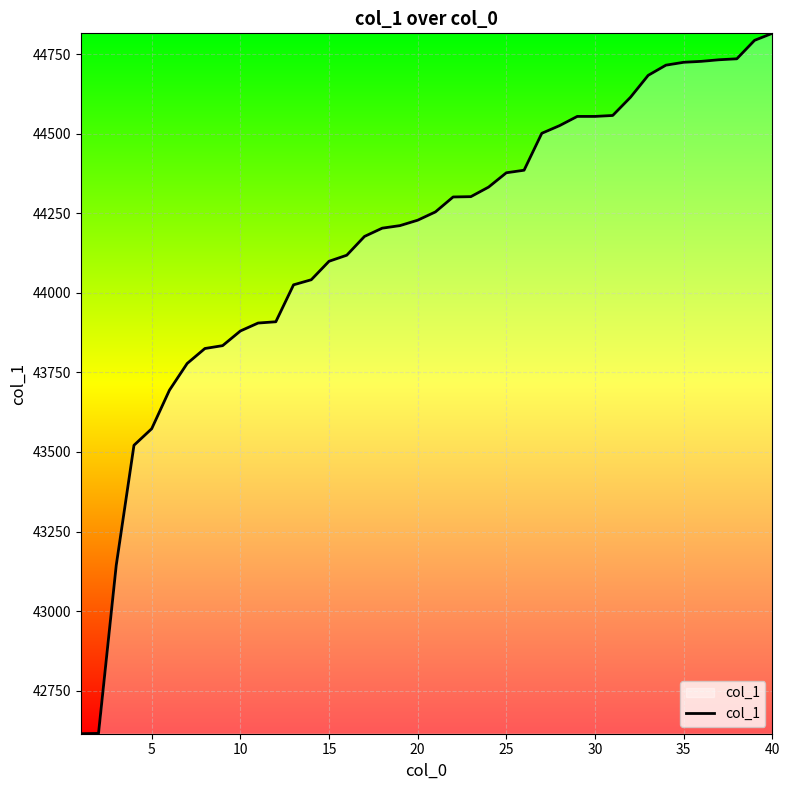

What is the maximum value shown in the chart?

44815